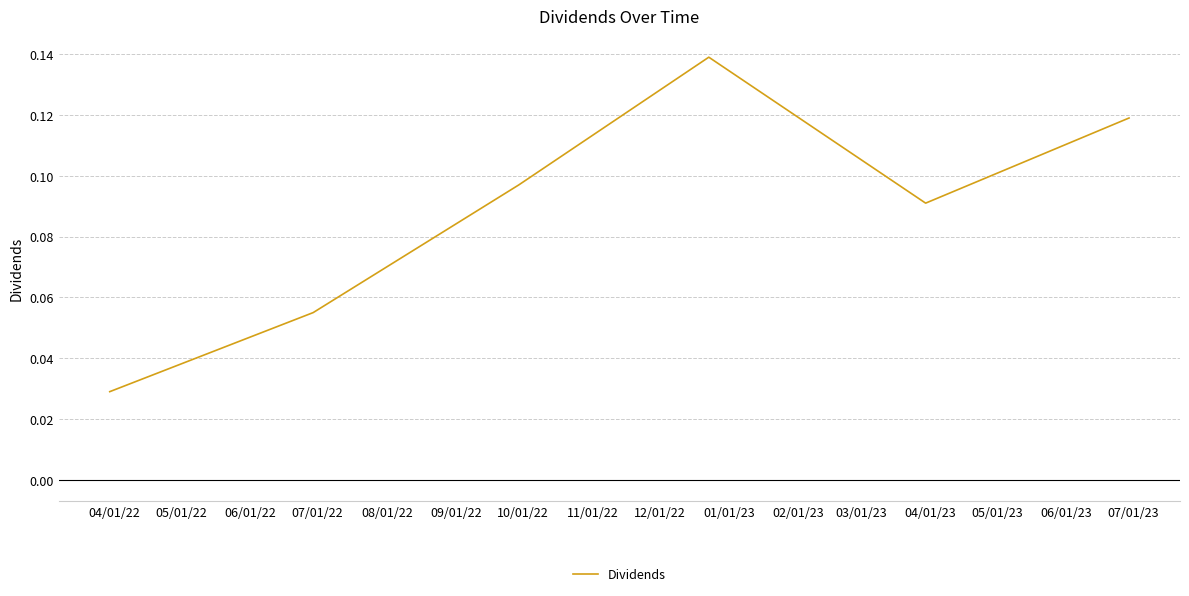

What is the sum of all values?

0.5